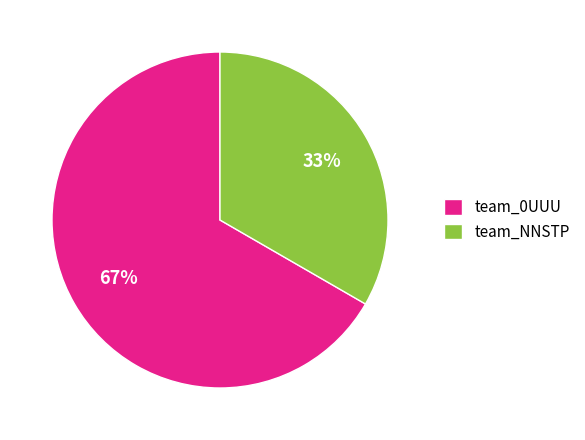

What is the ratio of the value at team_0UUU to the value at team_NNSTP?

2.0